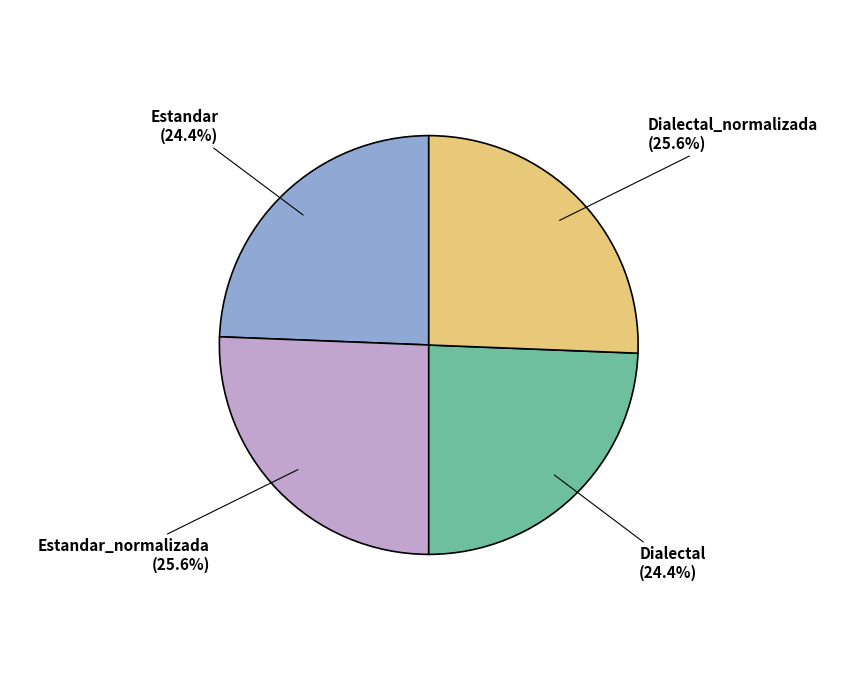

Combined, what portion of the pie is Dialectal_normalizada and Dialectal?

50.0%